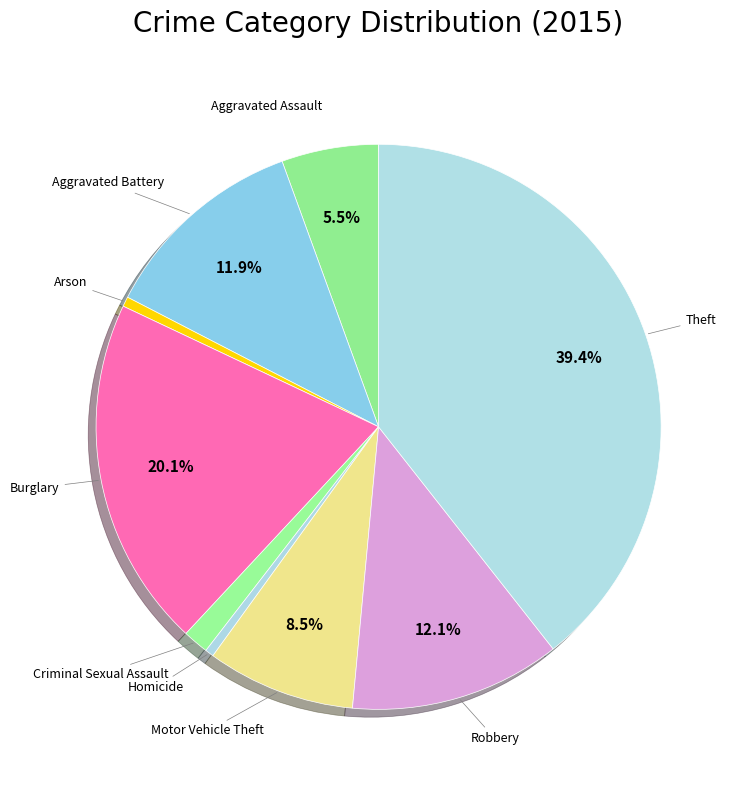

To the nearest percent, what portion does Burglary represent?

20%